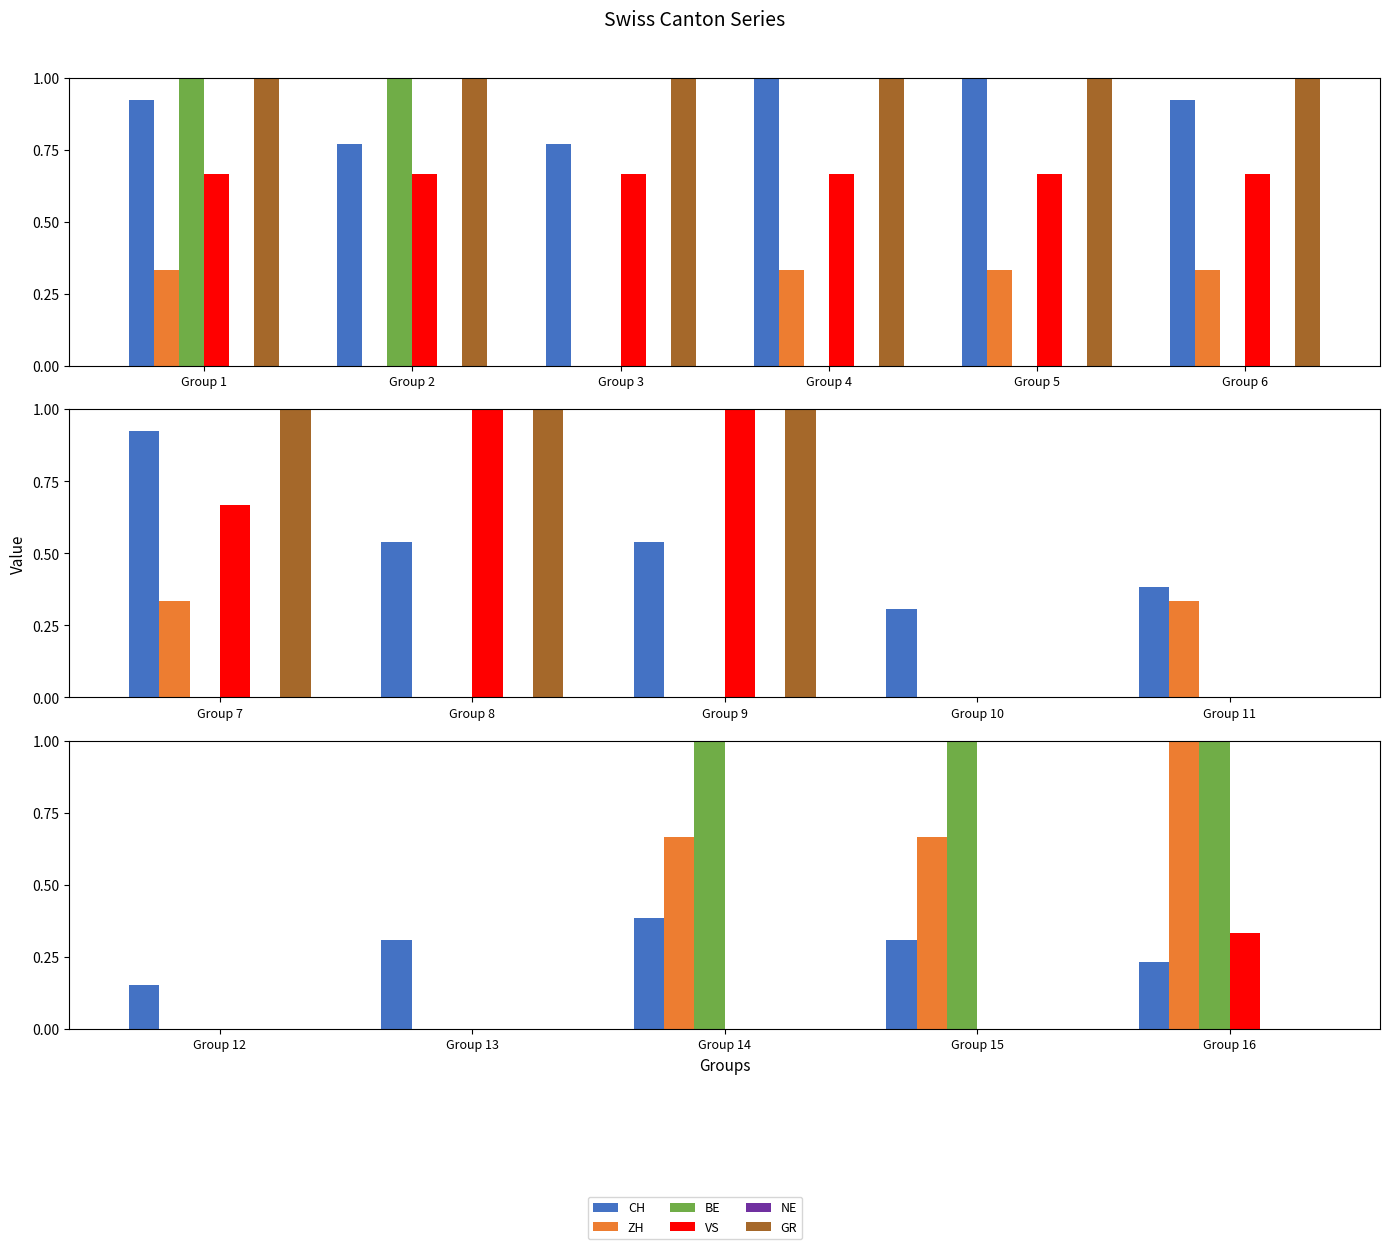

Are the bars horizontal?

No